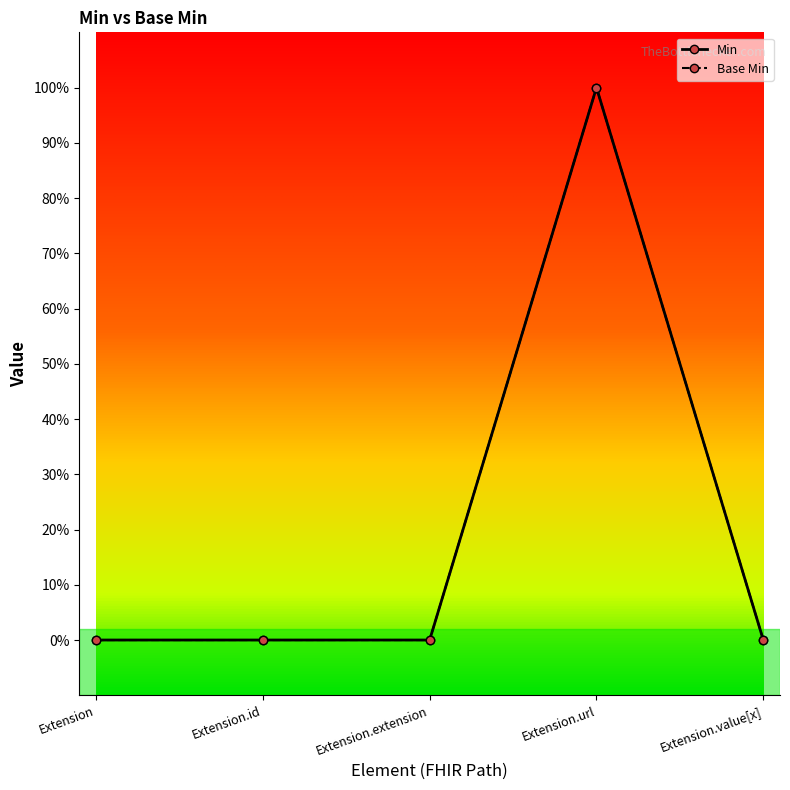

How many Base Min values are between 0 and 1?

5